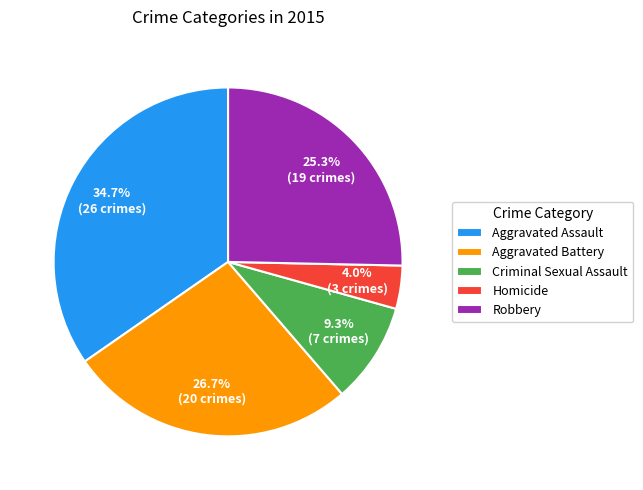

The Aggravated Battery slice represents 27% of the pie. True or false?

True